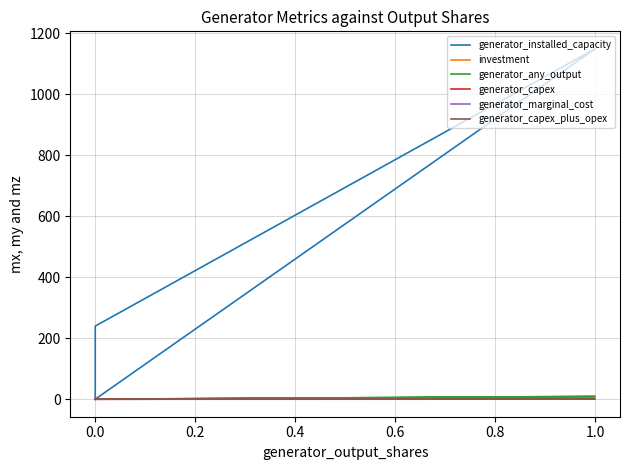

Does the chart have visible grid lines?

Yes